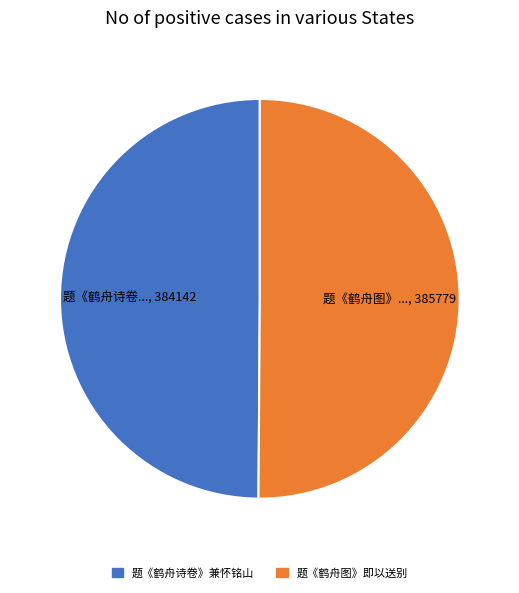

What is the ratio of the value at 题《鹤舟图》即以送别 to the value at 题《鹤舟诗卷》兼怀铭山?

1.0